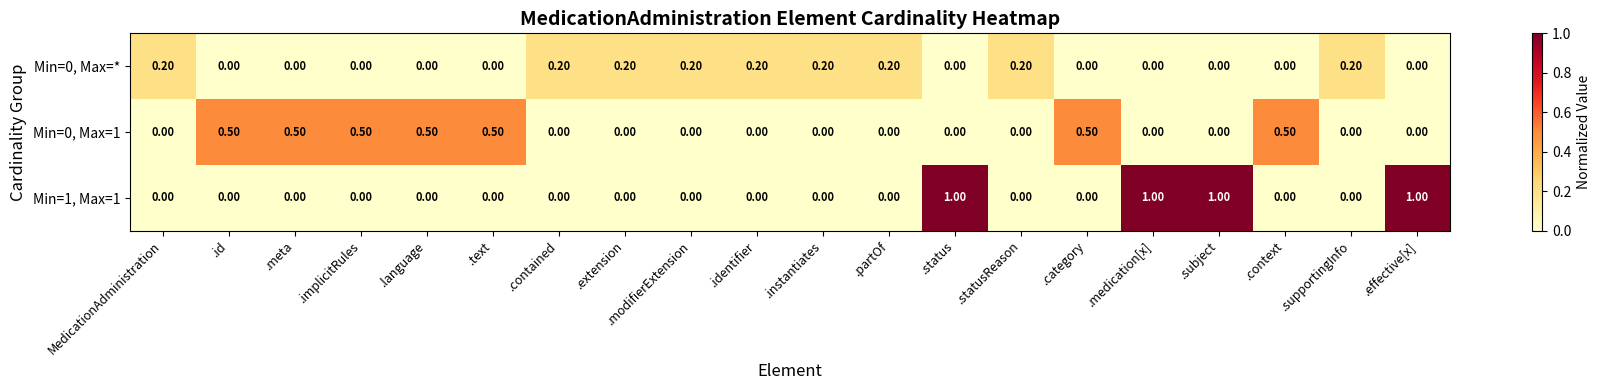

What is the difference between the maximum and minimum values in the Min=1, Max=1 series?

1.0